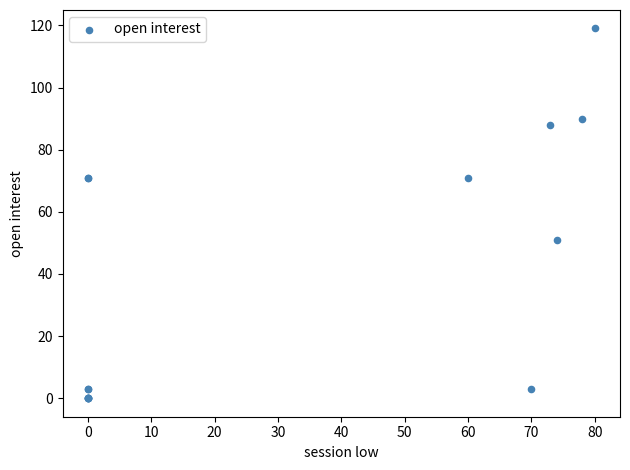

What Y value in the scatter plot is closest to 59?

51